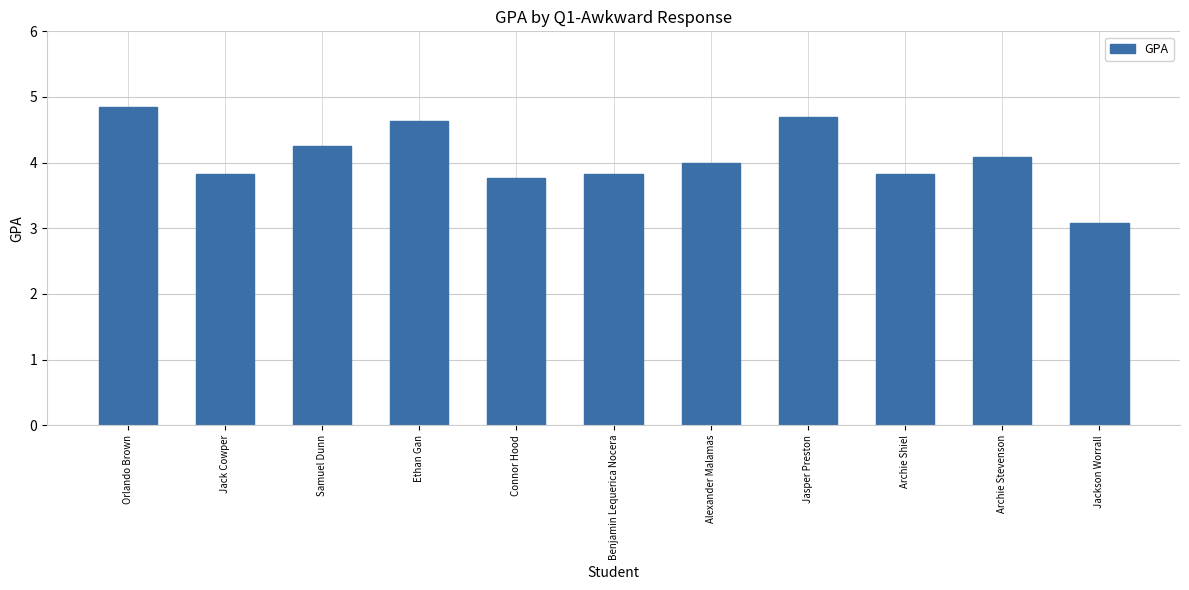

How many distinct data groups are displayed?

1